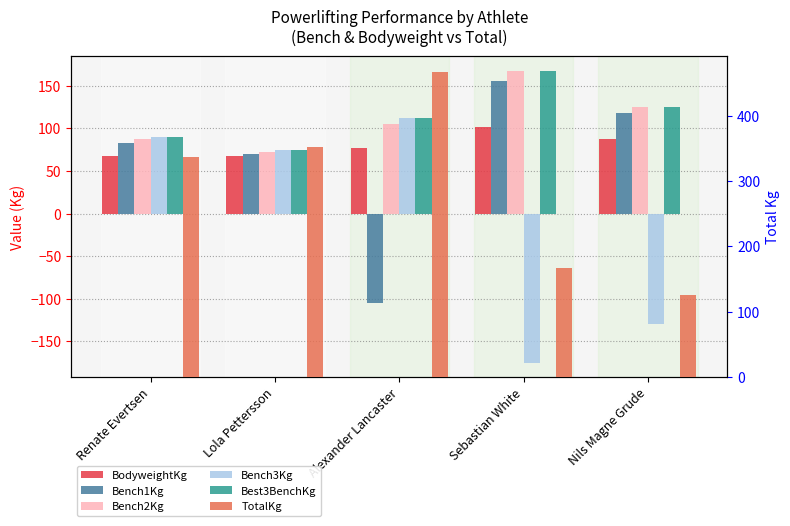

What are all the series names shown in the legend?

BodyweightKg, Bench1Kg, Bench2Kg, Bench3Kg, Best3BenchKg, TotalKg